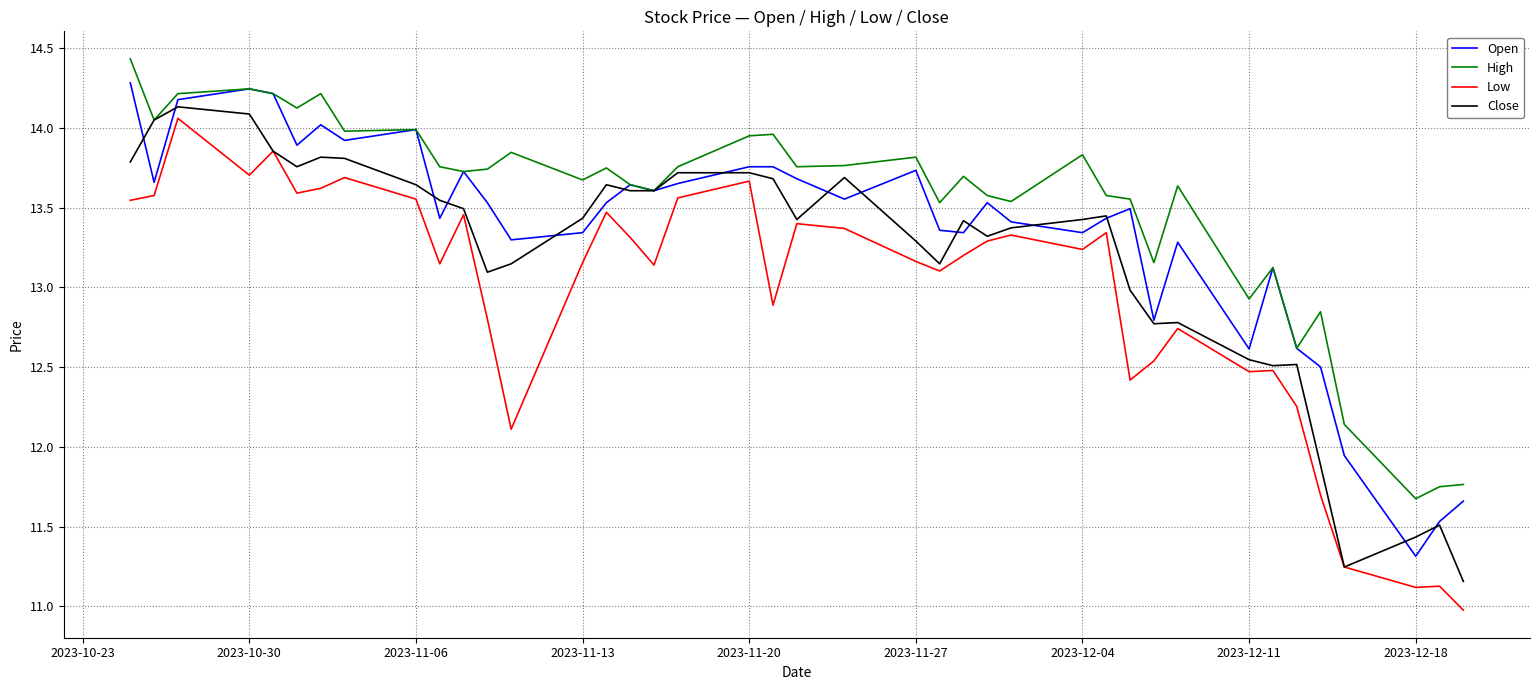

Count the number of categories in the chart.

40